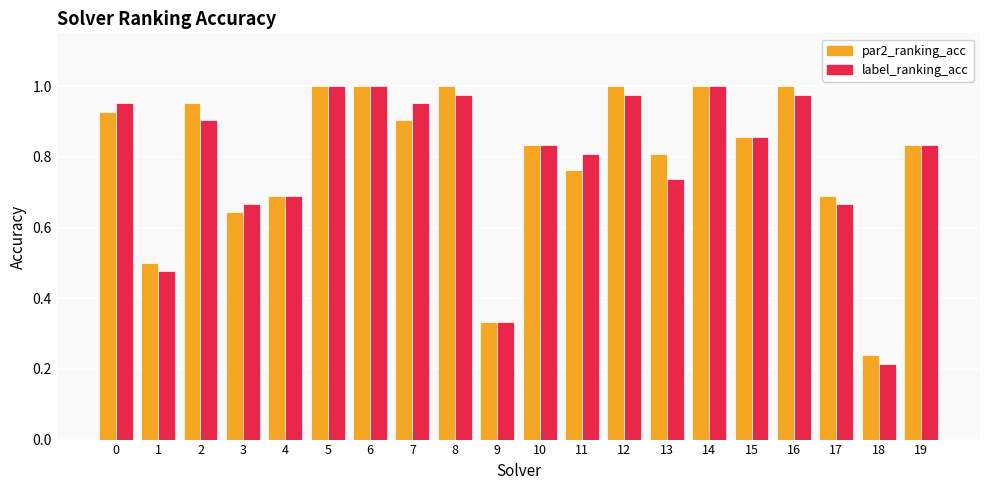

At which category does the chart reach its minimum across all series?

18